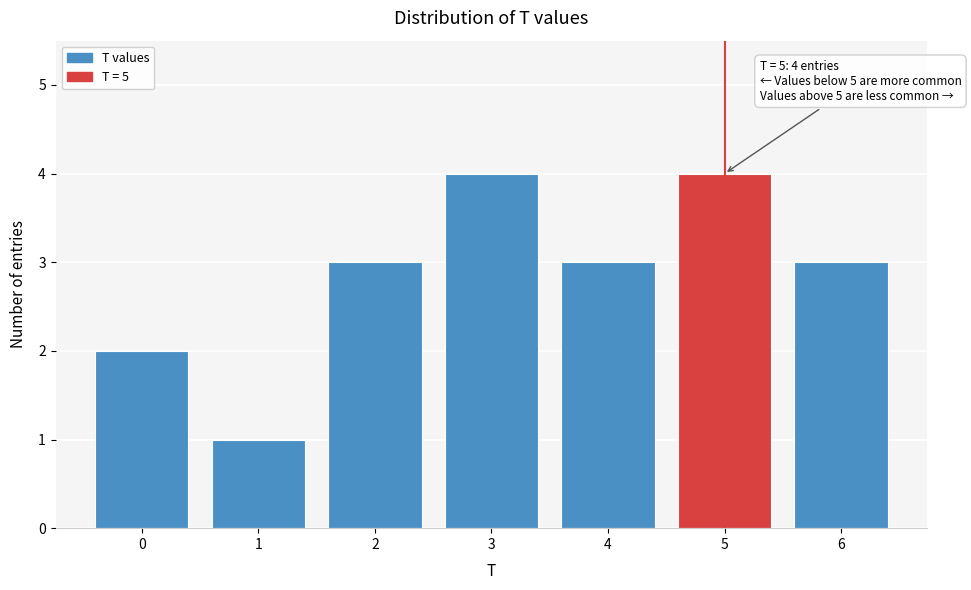

Reading right to left, extract all data points from this chart.

3	4	3	4	3	1	2